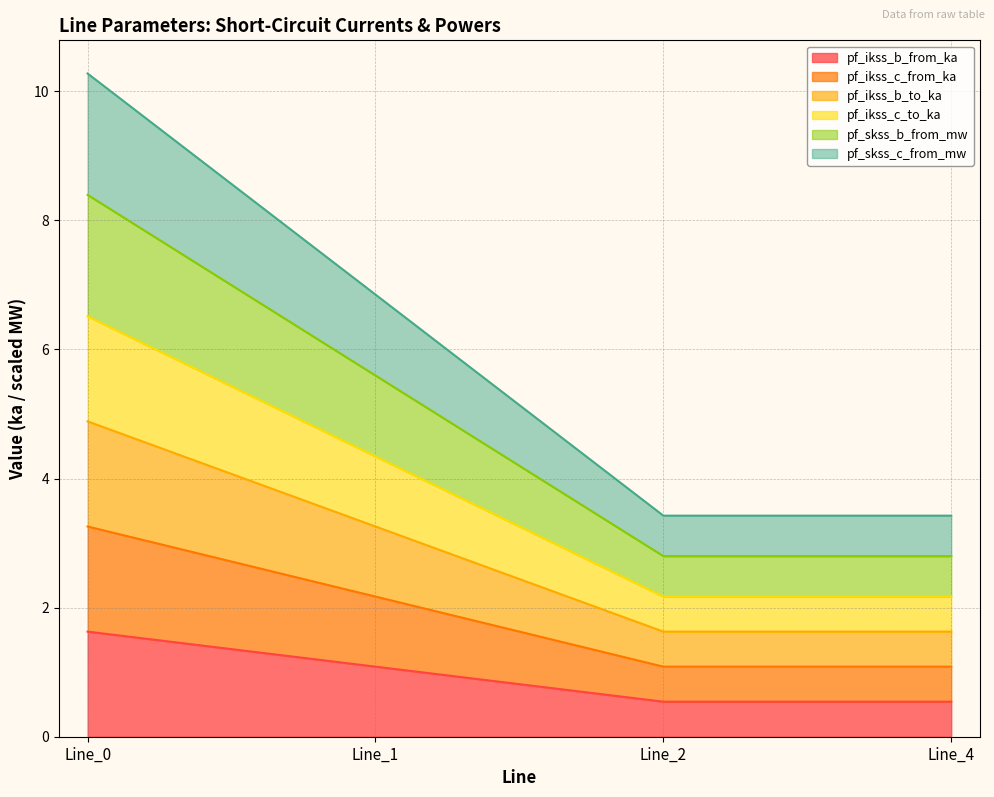

Is the value of pf_ikss_c_from_ka at Line_4 greater than the value of pf_ikss_c_to_ka at Line_1?

No